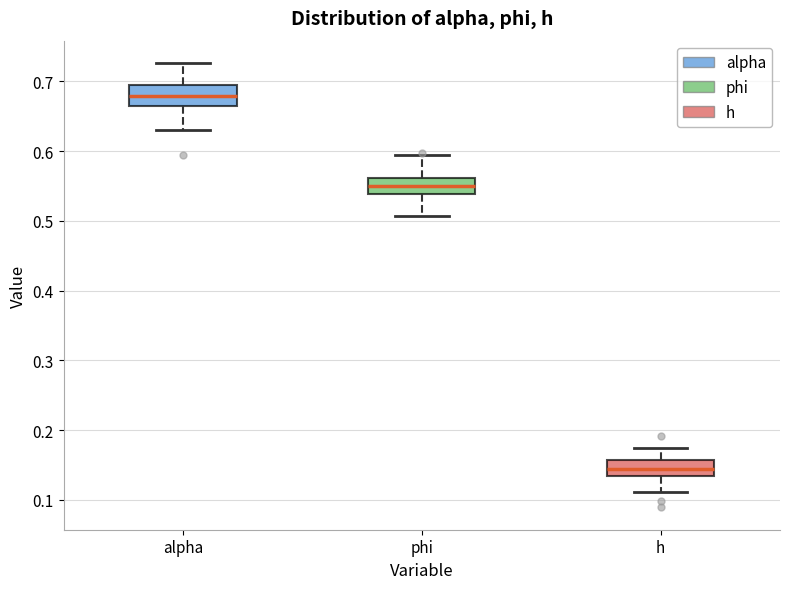

Reading left to right, read every box against the y-axis: the position of its median line, the range the box covers, and the ends of its whiskers. The values are not printed on the chart, so give them approximately, as read against the axis.

alpha: median 0.68, box 0.66 to 0.70, whiskers 0.63 to 0.73
phi: median 0.55, box 0.54 to 0.56, whiskers 0.51 to 0.59
h: median 0.14, box 0.13 to 0.16, whiskers 0.11 to 0.17